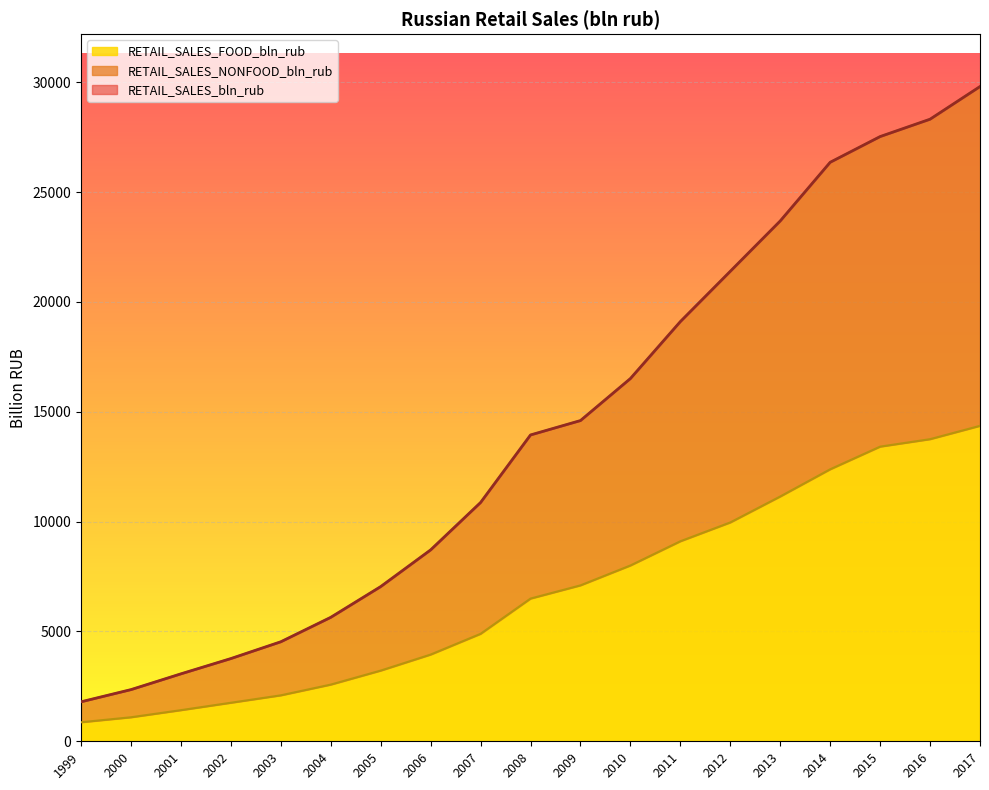

What is the value of the RETAIL_SALES_FOOD_bln_rub point at the 4th from the left?

1753.9